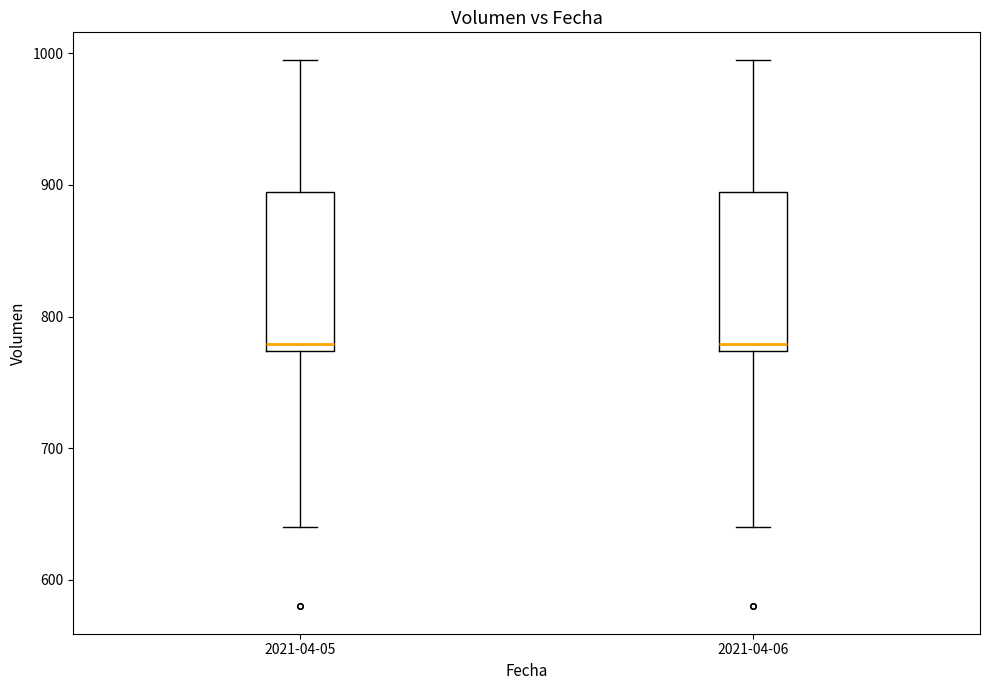

Where does the median line of the box for 2021-04-05 sit on the y-axis? The values are not printed on the chart, so give them approximately, as read against the axis.

780